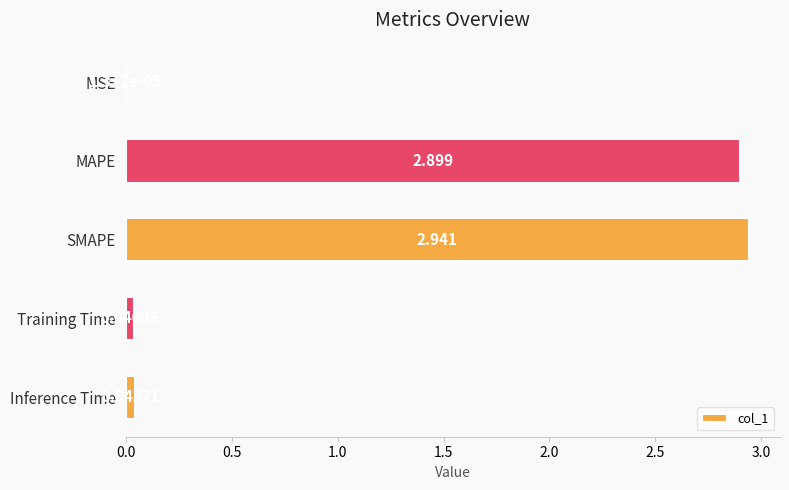

Between SMAPE and Training Time, which is larger?

SMAPE